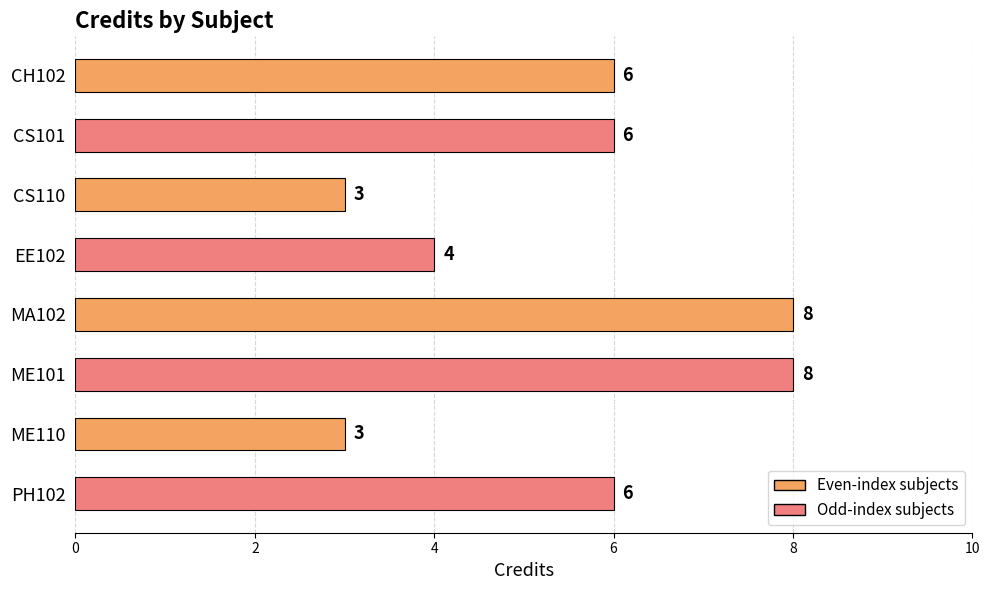

What is the minimum value shown in the chart?

3